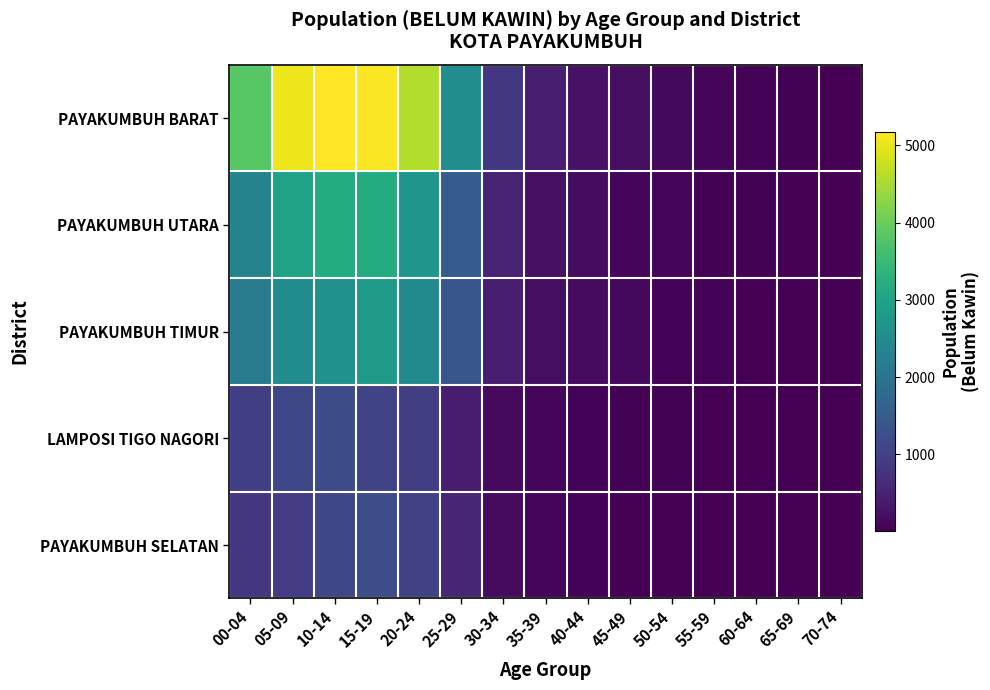

Reading left to right, list all the values displayed in this chart.

PAYAKUMBUH BARAT: 00-04=3822	05-09=5050	10-14=5176	15-19=5149	20-24=4584	25-29=2543	30-34=842	35-39=429	40-44=255	45-49=190	50-54=108	55-59=72	60-64=51	65-69=30	70-74=18
PAYAKUMBUH UTARA: 00-04=2320	05-09=2988	10-14=3182	15-19=3179	20-24=2696	25-29=1500	30-34=499	35-39=235	40-44=166	45-49=99	50-54=67	55-59=42	60-64=31	65-69=13	70-74=9
PAYAKUMBUH TIMUR: 00-04=2109	05-09=2489	10-14=2647	15-19=2810	20-24=2460	25-29=1391	30-34=439	35-39=197	40-44=157	45-49=104	50-54=57	55-59=43	60-64=21	65-69=21	70-74=8
LAMPOSI TIGO NAGORI: 00-04=958	05-09=1125	10-14=1199	15-19=1072	20-24=972	25-29=423	30-34=137	35-39=79	40-44=59	45-49=26	50-54=26	55-59=15	60-64=13	65-69=2	70-74=8
PAYAKUMBUH SELATAN: 00-04=818	05-09=920	10-14=1103	15-19=1226	20-24=994	25-29=555	30-34=148	35-39=78	40-44=55	45-49=19	50-54=19	55-59=13	60-64=8	65-69=4	70-74=3